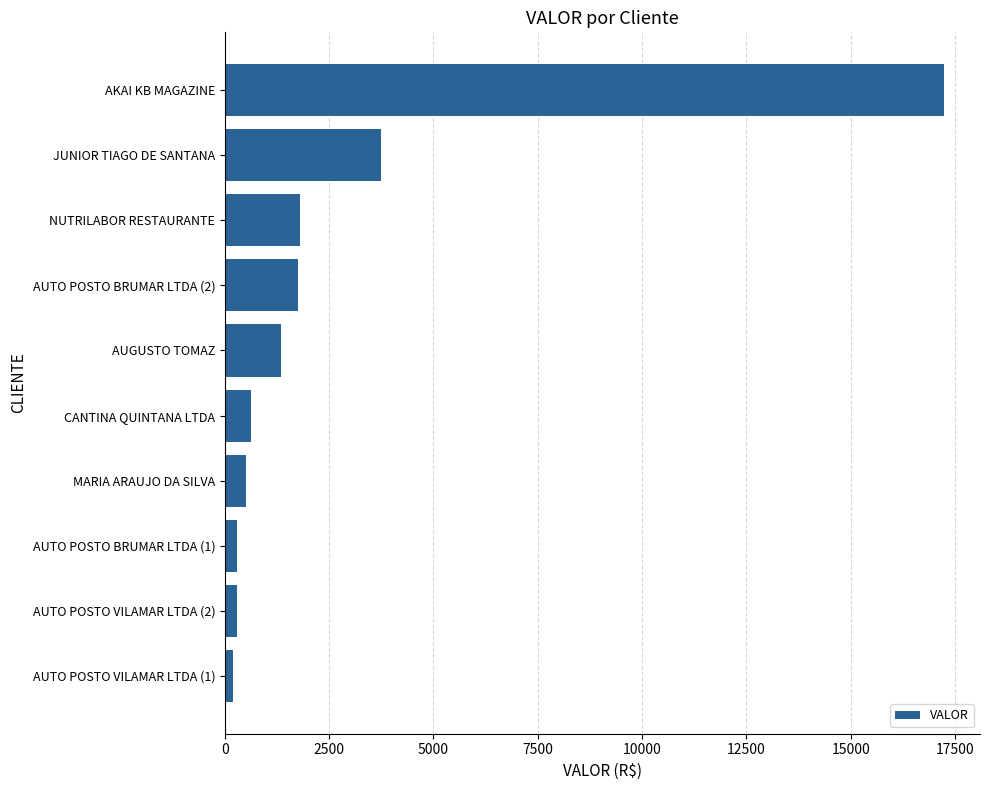

True or false: the data shows 3735.9 at JUNIOR TIAGO DE SANTANA.

True